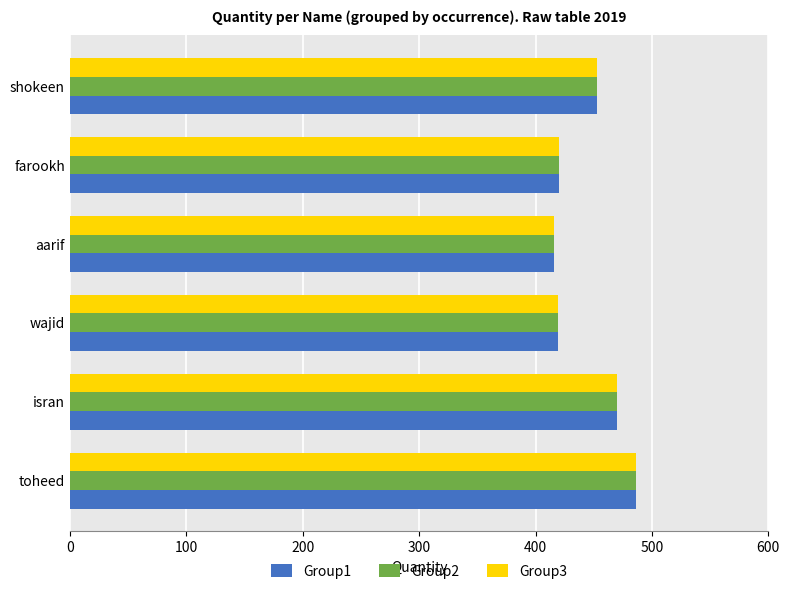

At how many categories does at least one series exceed 441?

3